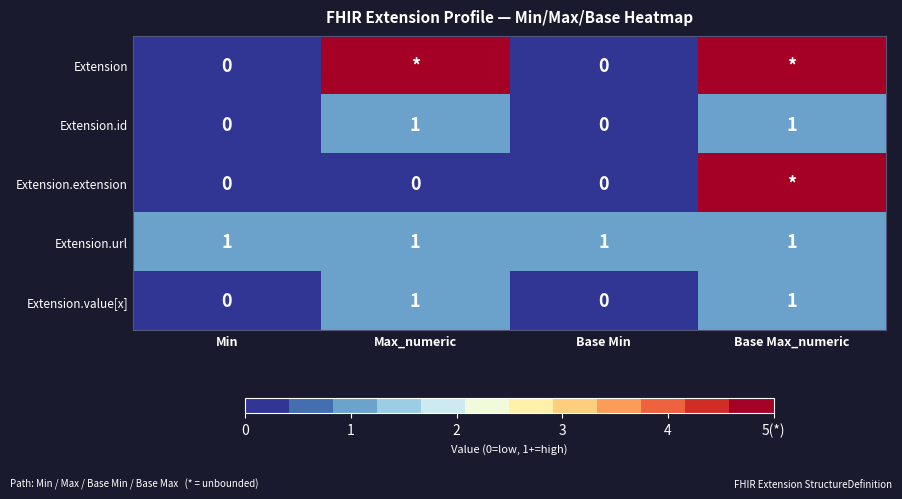

True or false: Extension.id has a value of 0 at Base Min.

True